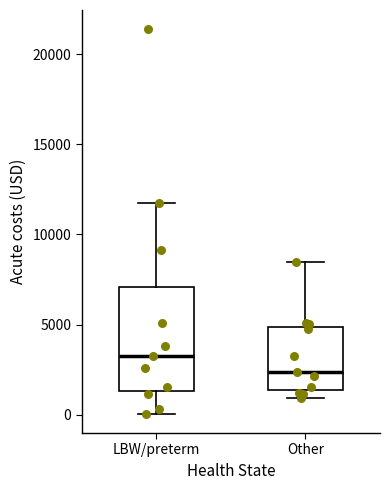

Reading left to right, transcribe this box plot: for each box, give where its median line is, the range the box spans, and where its two whiskers end, as read against the y-axis. The values are not printed on the chart, so give them approximately, as read against the axis.

LBW/preterm: median 3000, box 1500 to 7000, whiskers 0 to 11500
Other: median 2500, box 1500 to 5000, whiskers 1000 to 8500